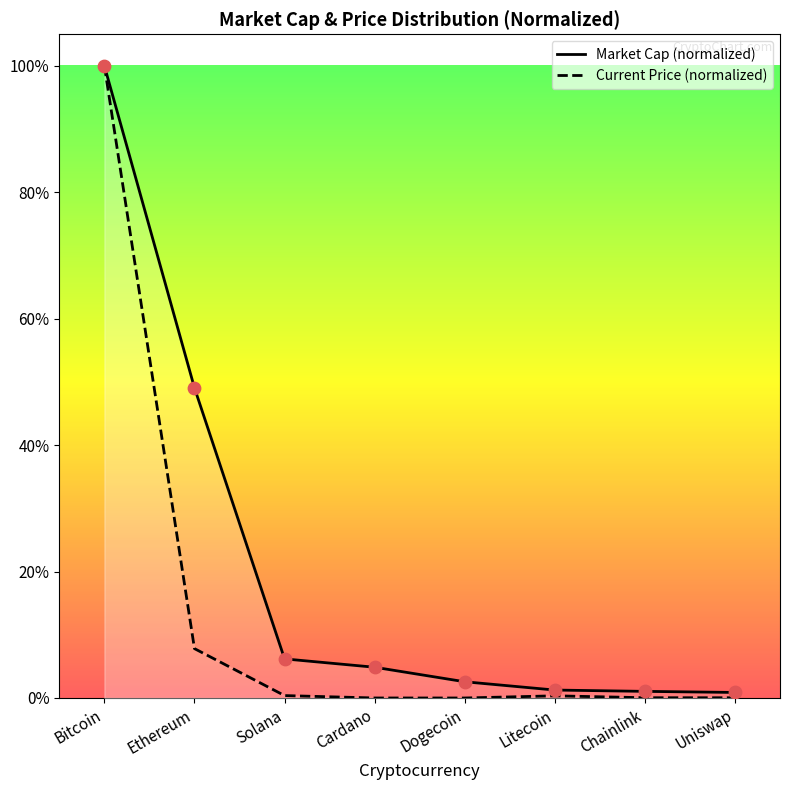

Which series has the widest spread of Y values?

Current Price (normalized)